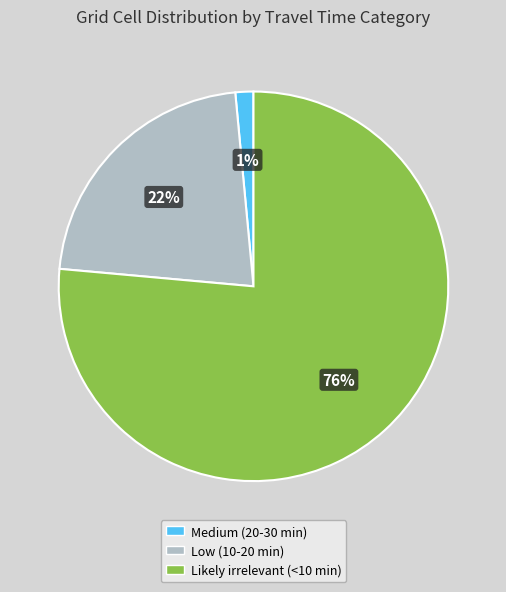

To the nearest percent, what portion does Low (10-20 min) represent?

22%